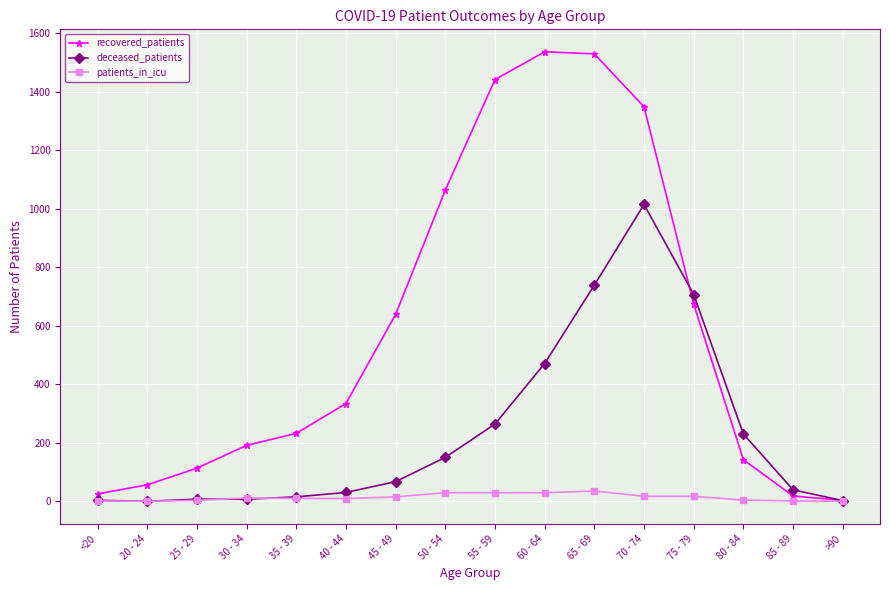

How many categories are shown in the chart?

16